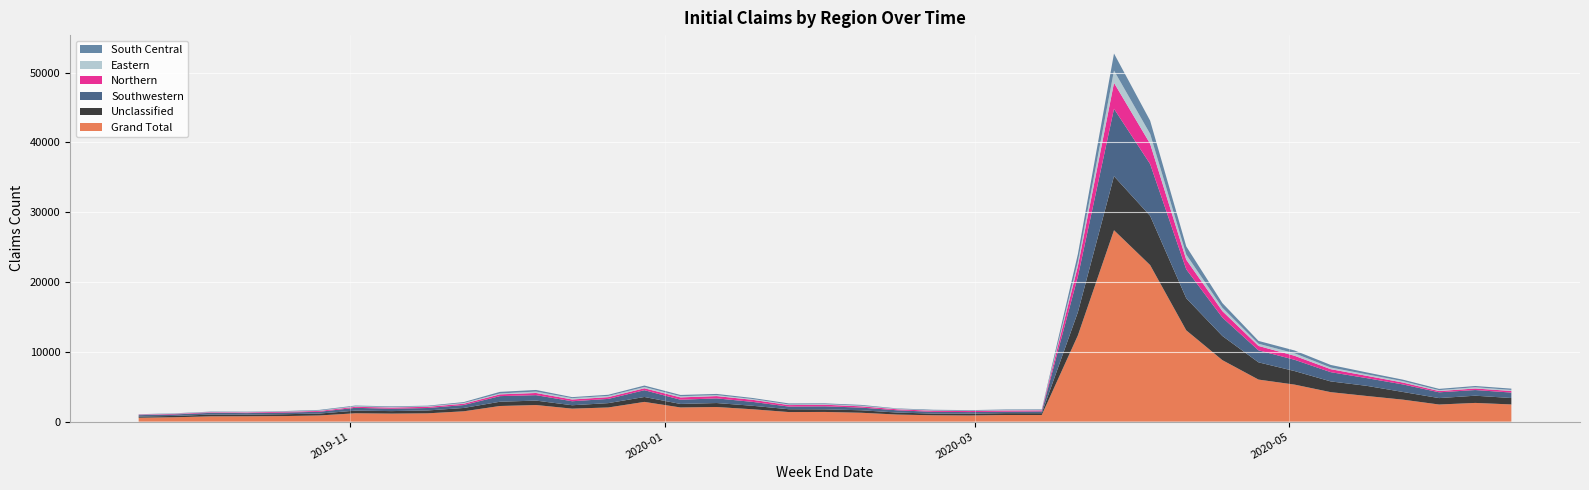

Reading right to left, extract all data points from this chart.

Grand Total: 2460	2679	2450	3145	3671	4219	5300	6022	8807	13076	22425	27414	12351	948	948	879	908	1012	1270	1386	1369	1768	2092	2028	2825	2027	1859	2377	2238	1479	1188	1147	1195	882	791	766	757	625	555
Unclassified: 921	1034	921	1101	1453	1541	1941	2471	3463	4601	7054	7736	3325	260	265	268	240	288	358	372	405	499	572	504	704	623	488	636	610	479	412	362	380	273	267	237	254	191	177
Southwestern: 782	811	828	1081	1102	1325	1615	1720	2637	4134	7420	9657	5102	252	206	221	250	321	381	432	380	558	665	605	972	605	572	778	805	417	352	335	402	257	239	220	247	218	195
Northern: 228	221	179	267	332	426	572	628	926	1386	2902	3718	1506	157	173	148	155	147	180	230	215	295	330	334	275	254	252	312	253	189	169	174	144	120	112	97	84	75	67
Eastern: 145	187	130	200	215	236	355	314	482	733	1419	1756	614	50	60	44	48	68	91	95	90	119	137	170	188	176	197	201	126	110	77	83	86	61	43	58	40	43	27
South Central: 189	171	184	213	270	371	404	406	665	1172	1888	2443	1094	80	85	86	98	57	115	101	146	143	171	179	204	162	140	231	231	125	86	88	95	86	54	46	53	42	40